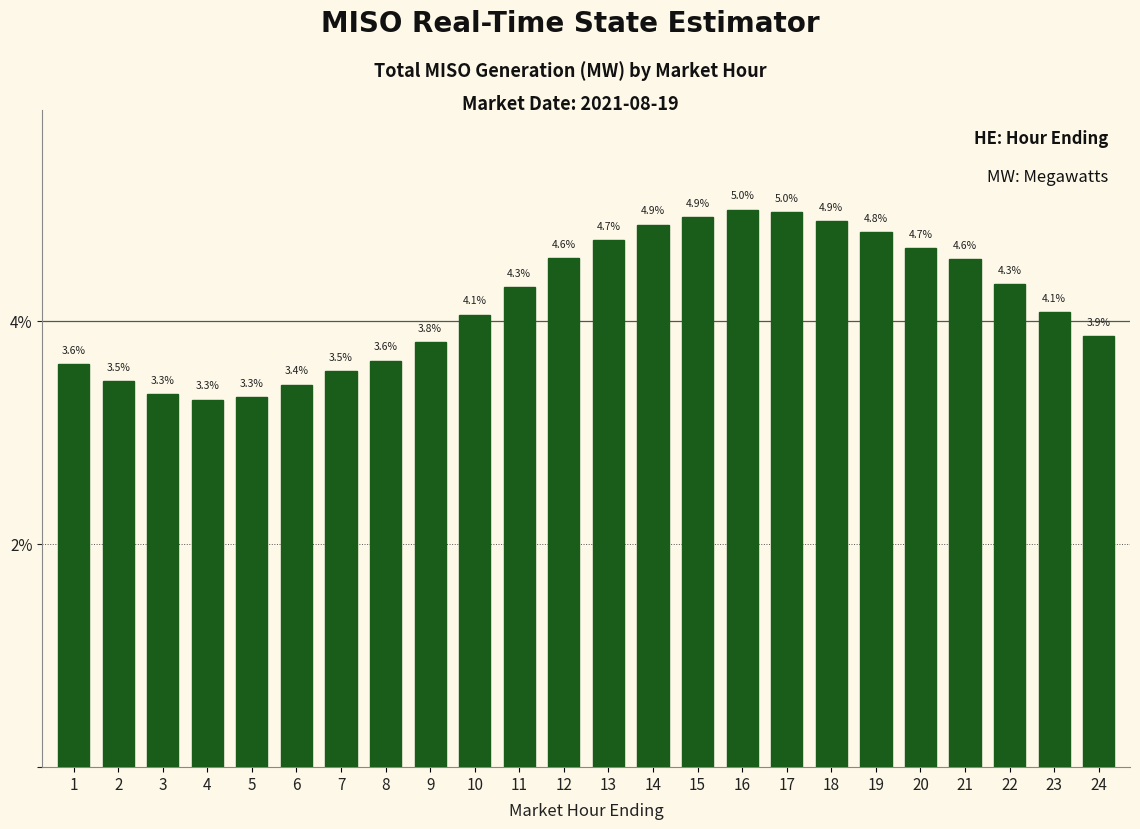

Reading left to right, what are all the values shown in this chart?

3.6	3.5	3.3	3.3	3.3	3.4	3.5	3.6	3.8	4.1	4.3	4.6	4.7	4.9	4.9	5.0	5.0	4.9	4.8	4.7	4.6	4.3	4.1	3.9